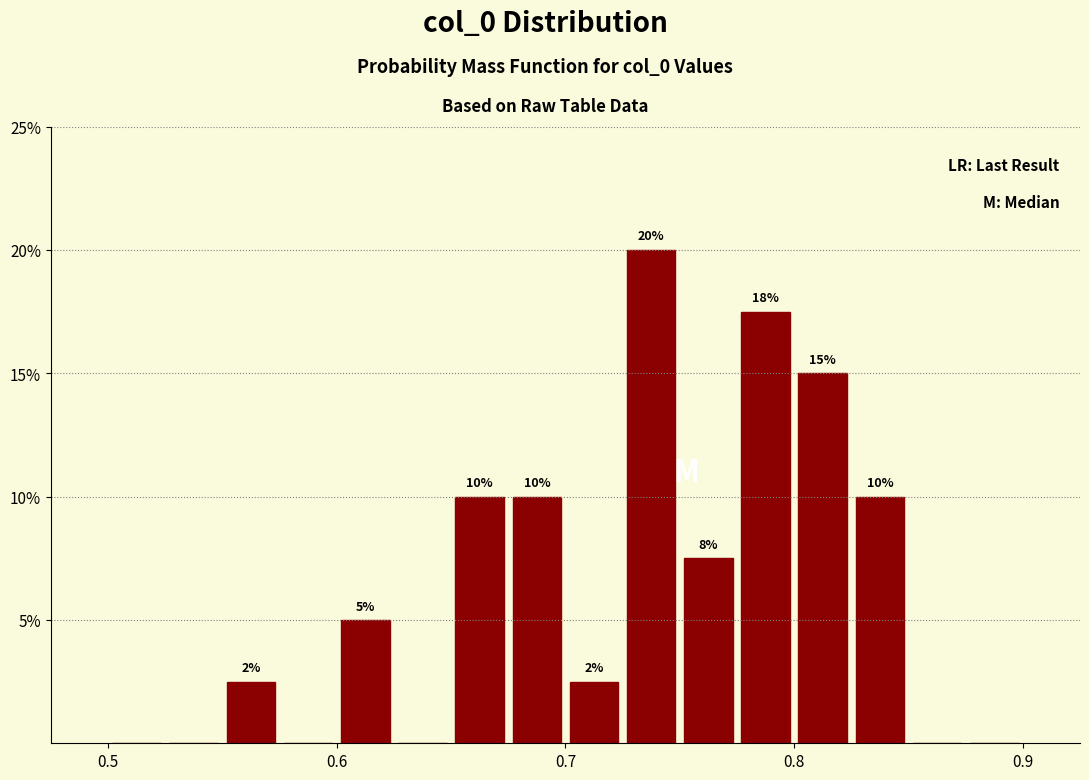

Read against the x-axis, roughly where is the centre of the tallest bar?

0.74